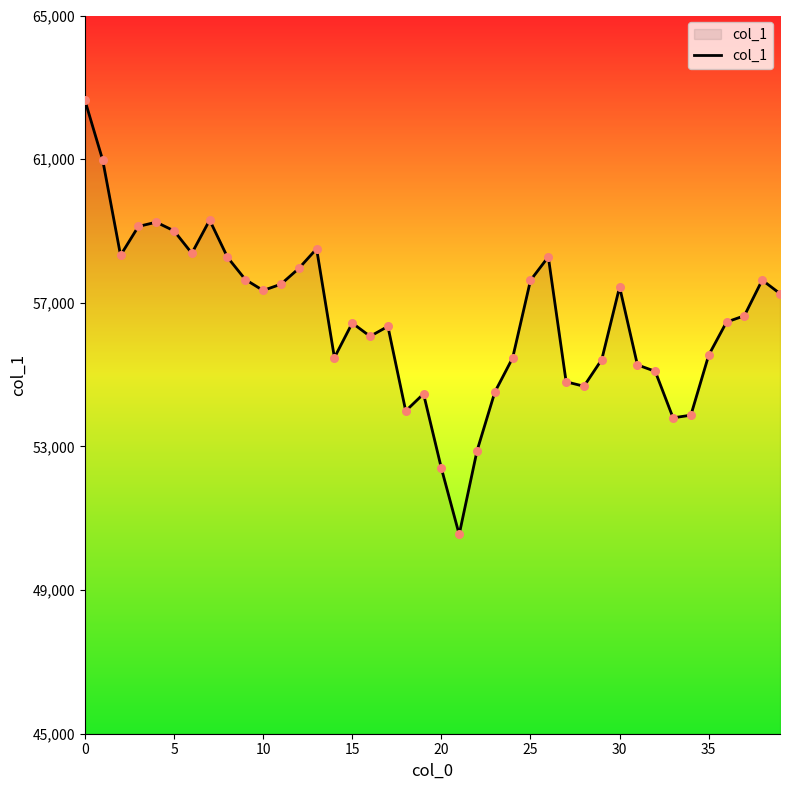

What is the smallest value displayed?

50549